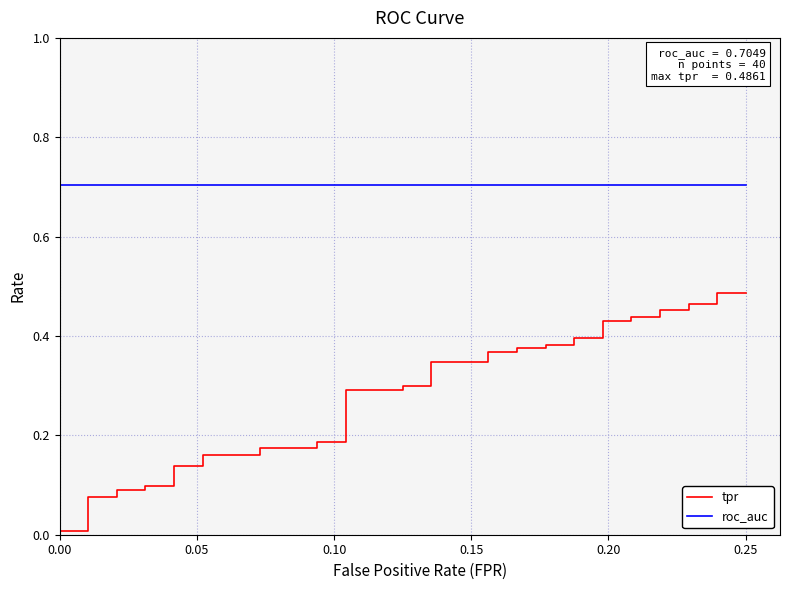

True or false: tpr and roc_auc intersect in this chart.

False